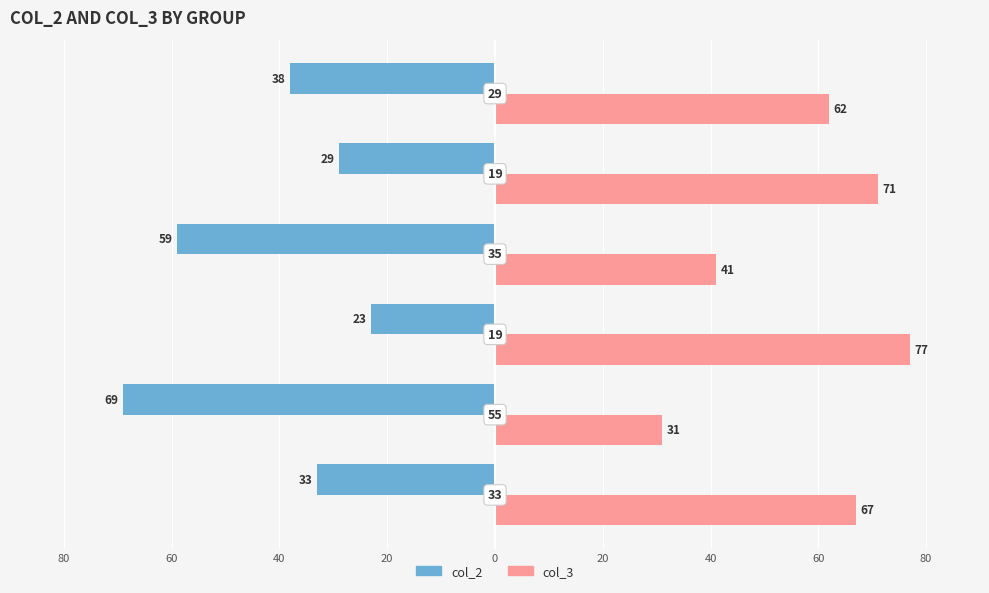

What is the greatest value displayed?

77